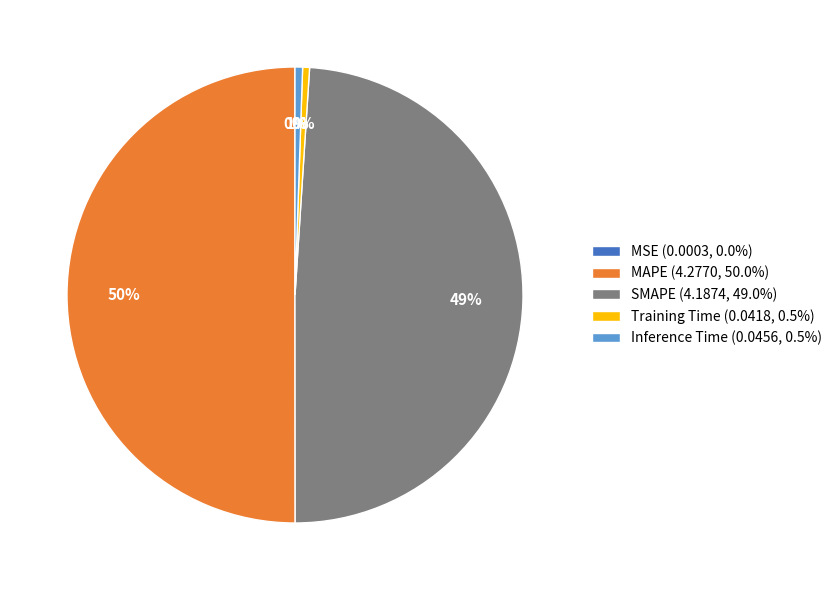

To the nearest percent, what is the average slice percentage?

20%